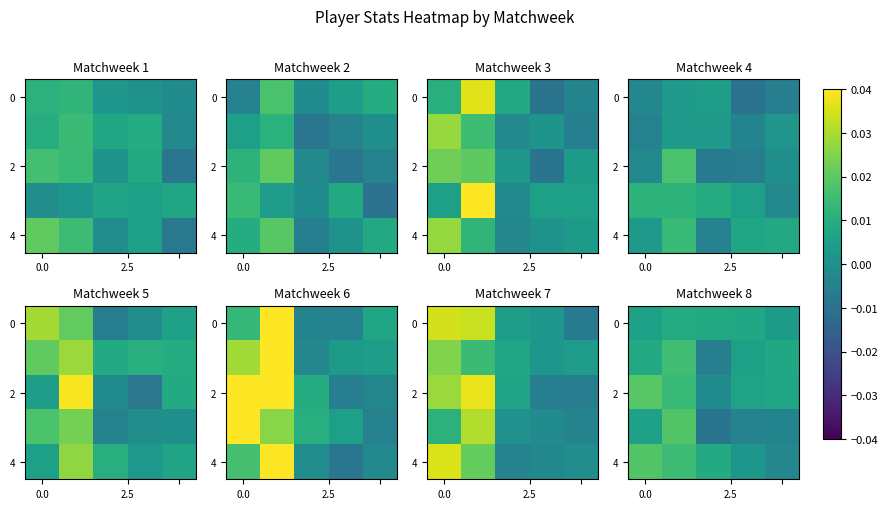

True or false: row_4 has a value of 0.0 at 2.

True